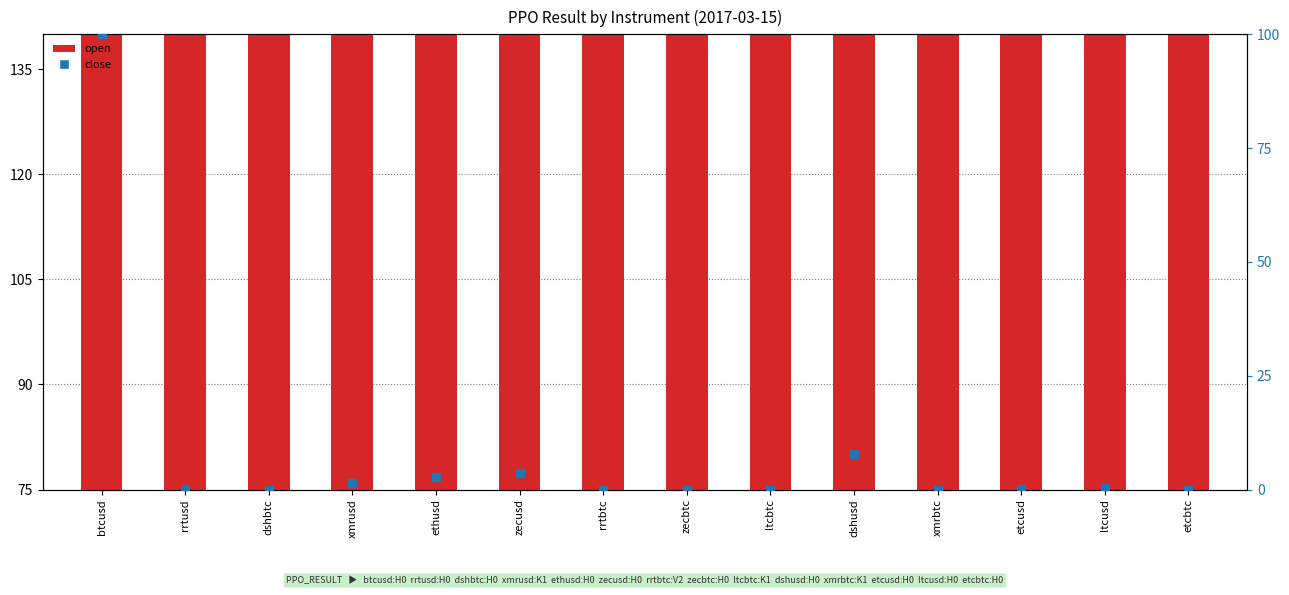

Which series contains the highest Y value?

open